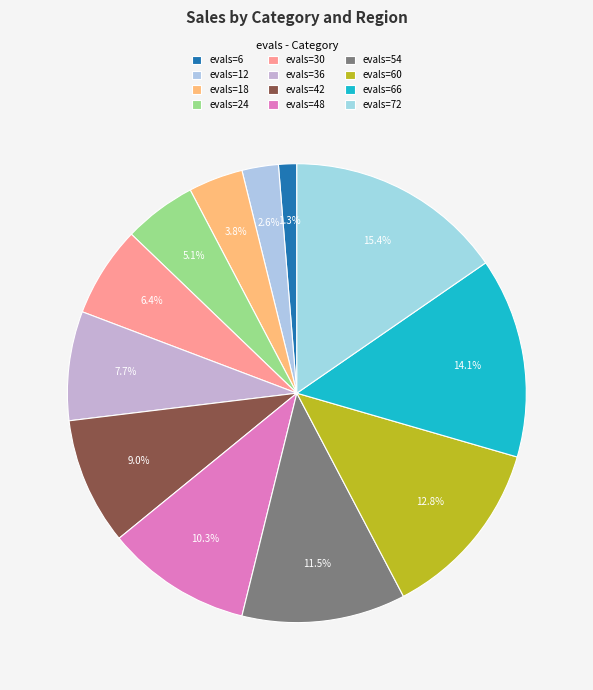

True or false: evals=60 accounts for 27% of the total.

False